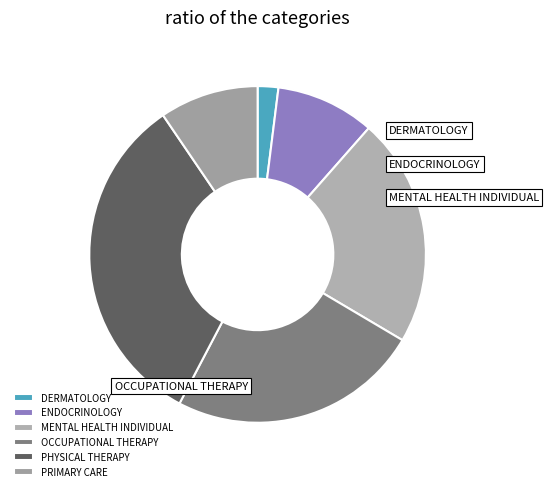

Rank the categories by value from lowest to highest.

DERMATOLOGY, ENDOCRINOLOGY, PRIMARY CARE, MENTAL HEALTH INDIVIDUAL, OCCUPATIONAL THERAPY, PHYSICAL THERAPY